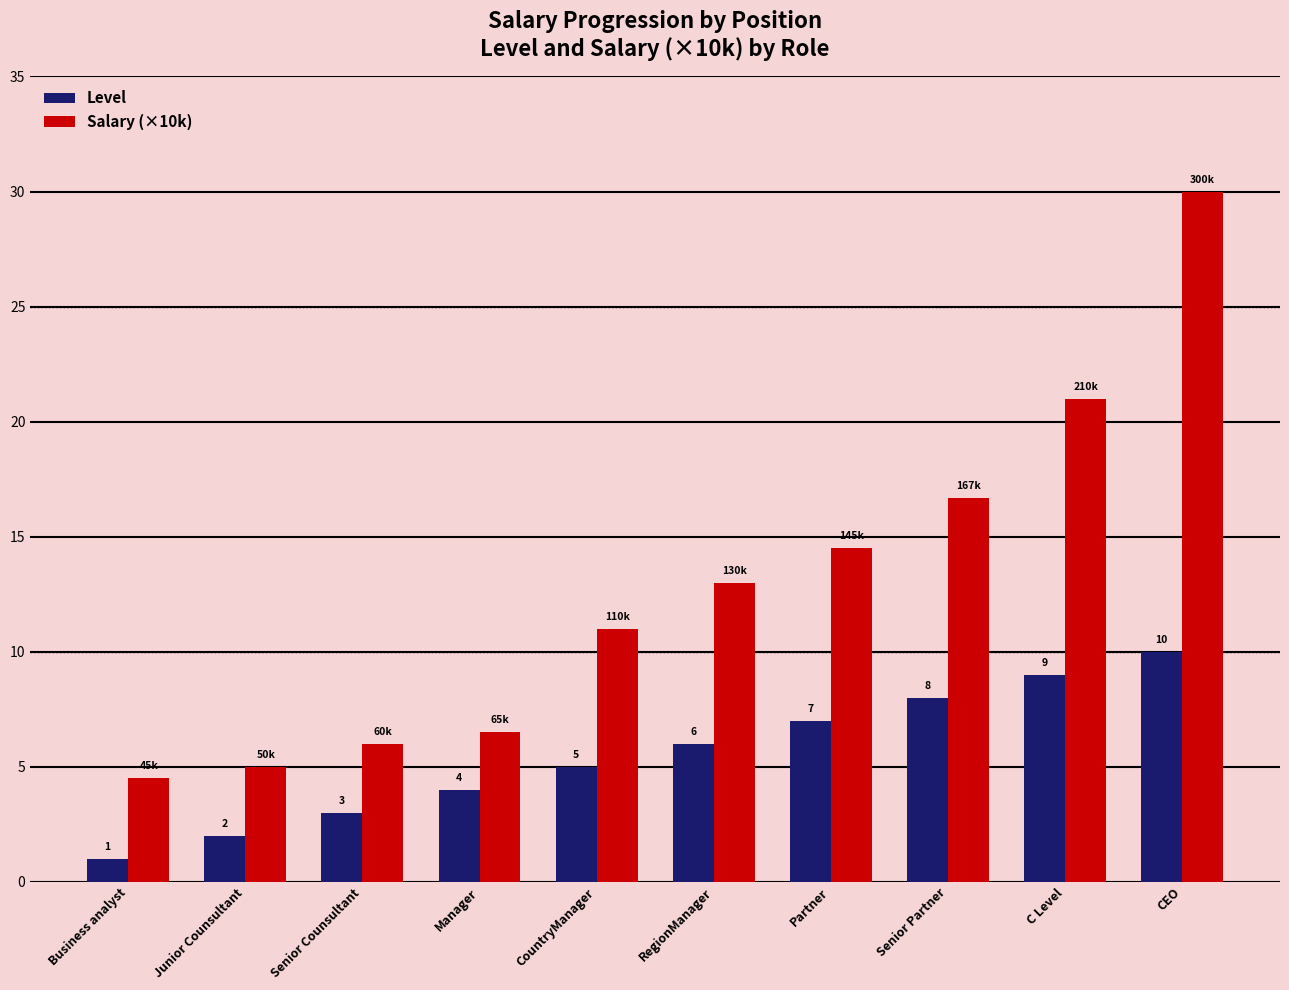

What are all the series names shown in the legend?

Level, Salary (×10k)